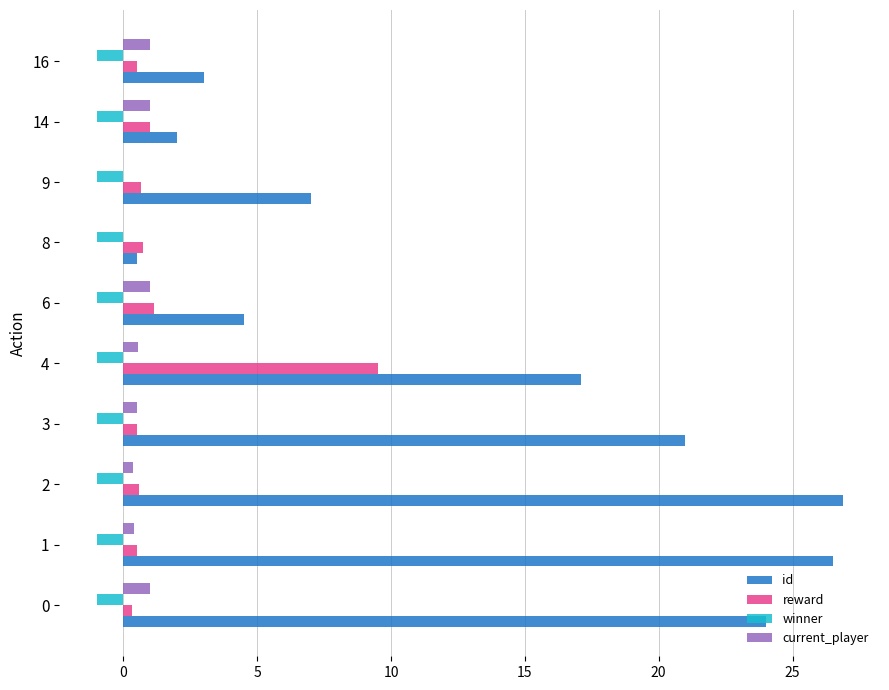

What is the highest value of the reward series?

9.5